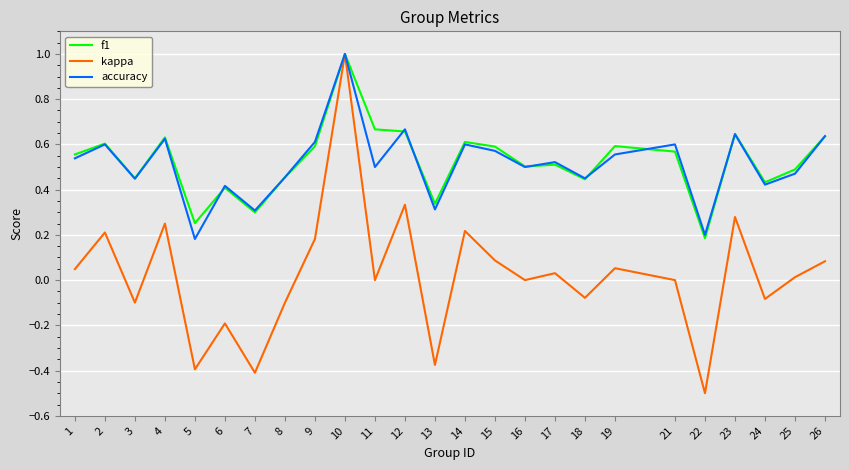

How many lines are shown in the chart?

3